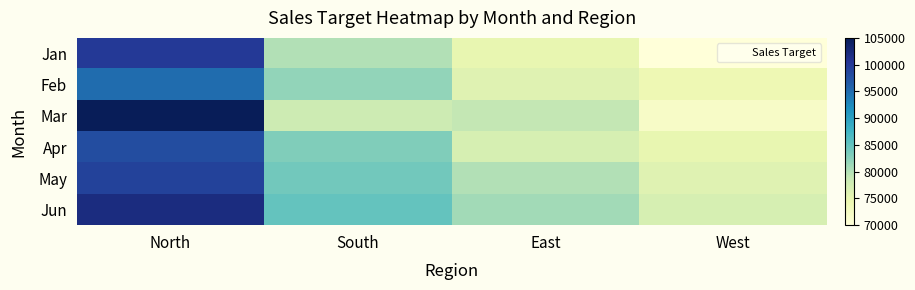

Reading right to left, extract all data points from this chart.

Jan: West=70000	East=75000	South=80000	North=100000
Feb: West=74000	East=76000	South=82000	North=95000
Mar: West=72000	East=79000	South=78000	North=105000
Apr: West=75000	East=77000	South=83000	North=98000
May: West=76000	East=80000	South=84000	North=99000
Jun: West=77000	East=81000	South=85000	North=102000